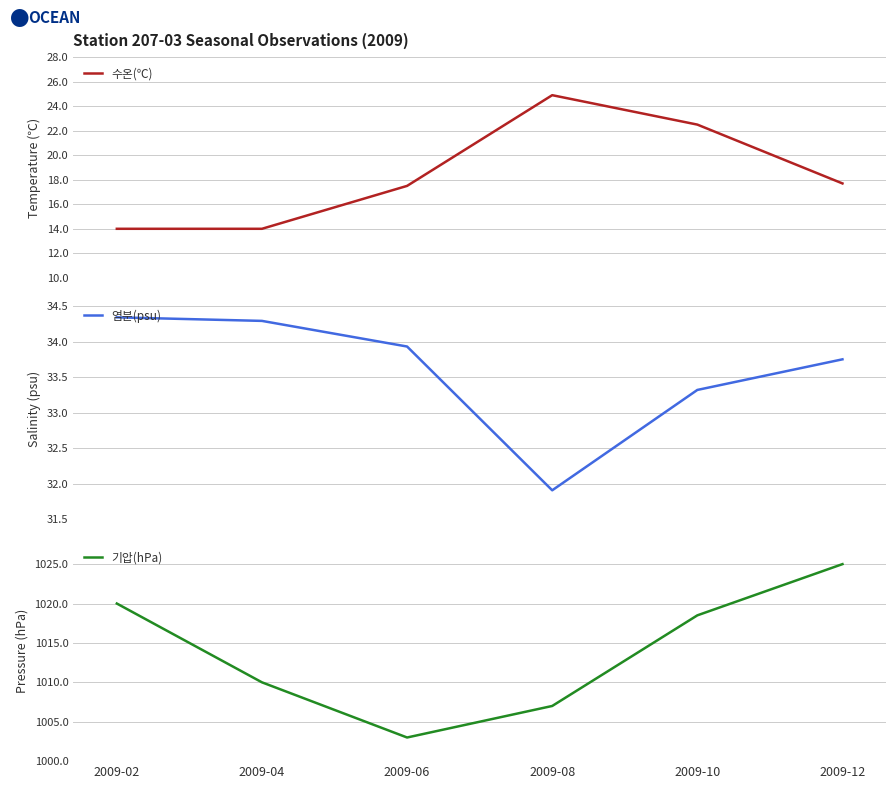

True or false: 기압(hPa) and 수온(℃) cross at least once.

False